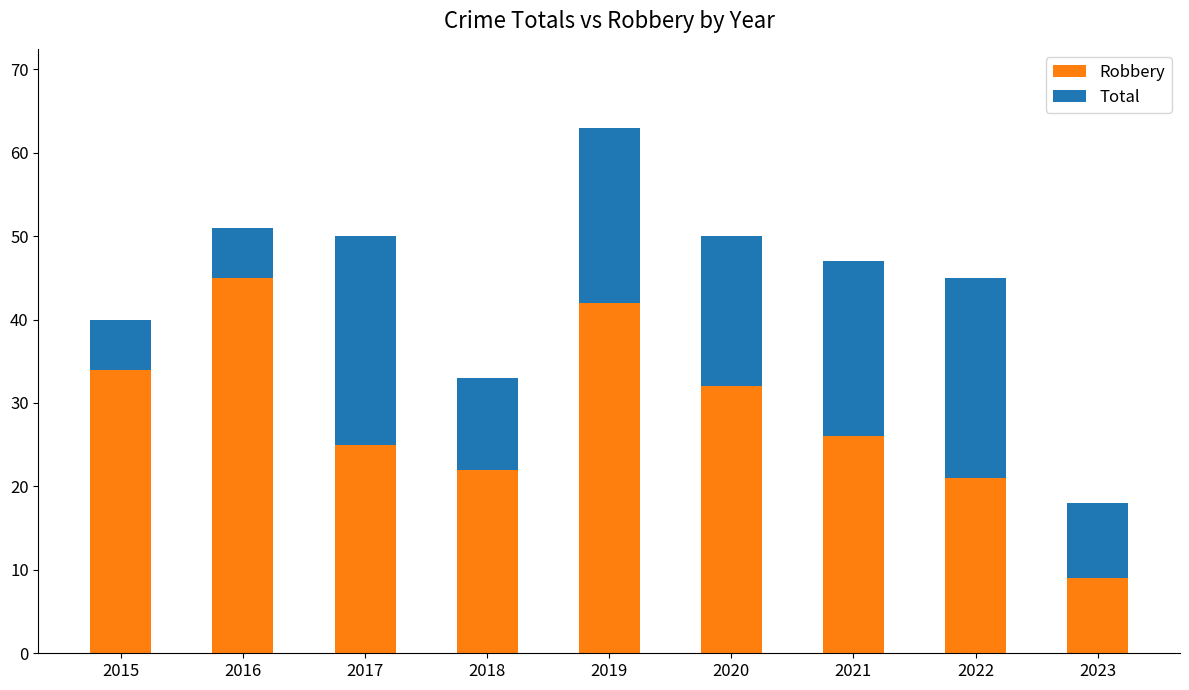

What is the average value of the Robbery series?

28